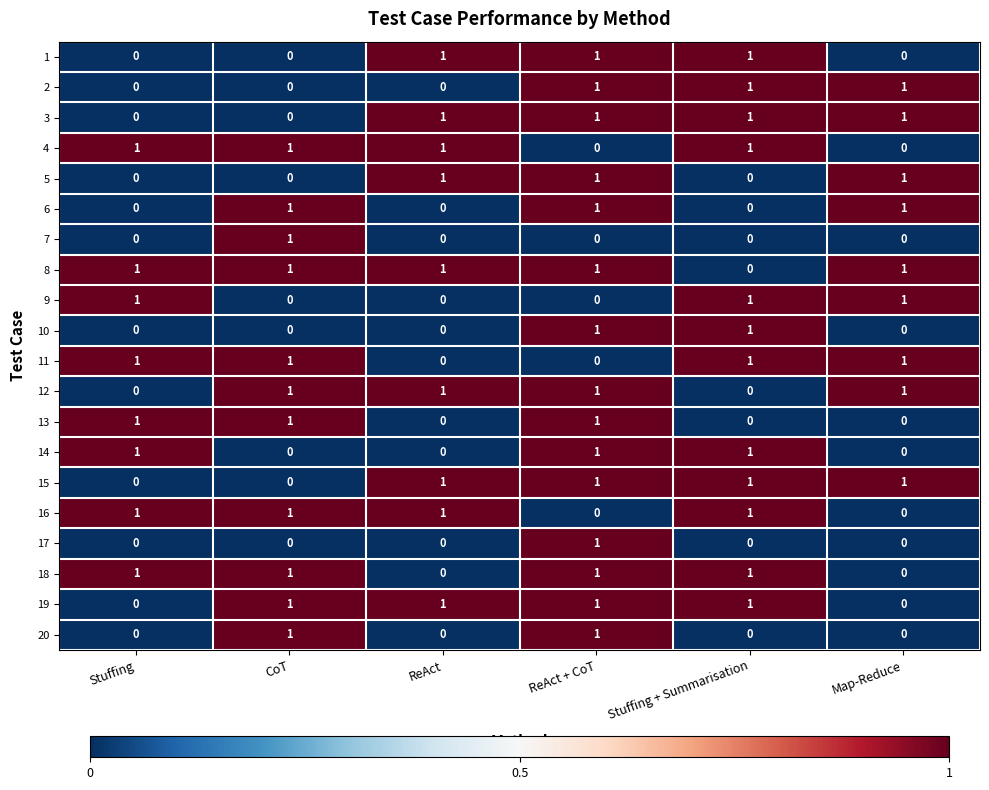

How many distinct data groups are displayed?

20